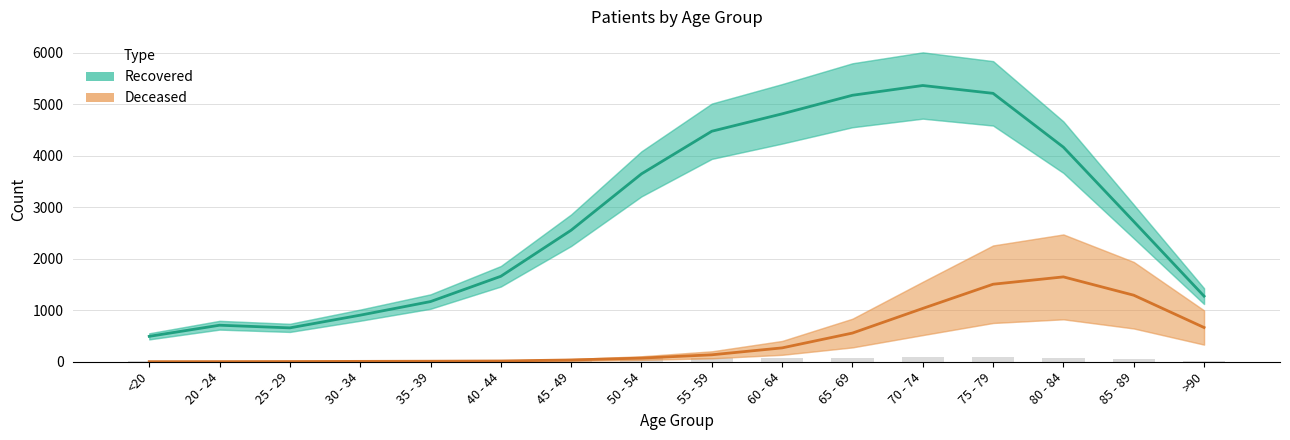

Which category has the highest value in the patients_deceased series?

80 - 84